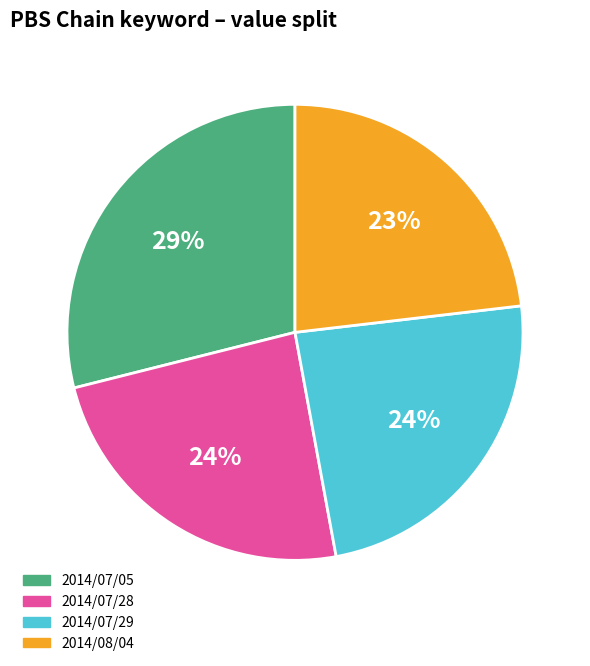

Which category has the smallest portion of the pie?

2014/08/04